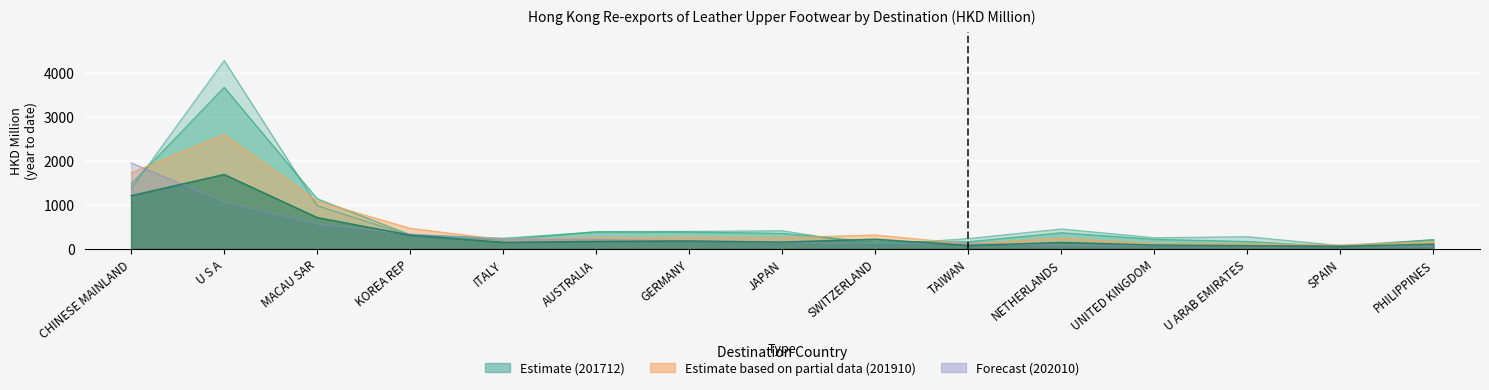

Where is the first local maximum for 201910?

U S A